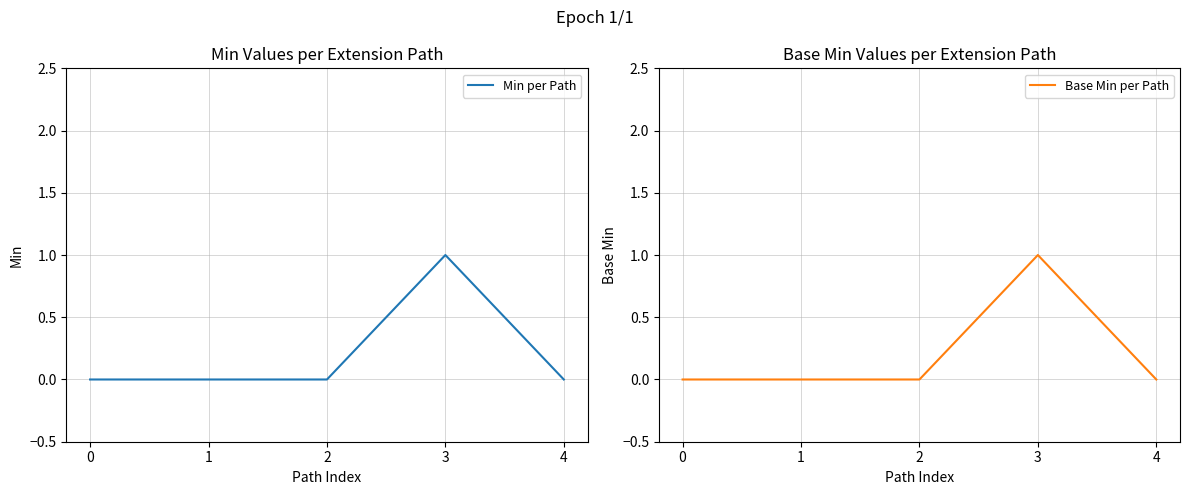

Rank the series at 2 from highest to lowest value.

Min per Path, Base Min per Path